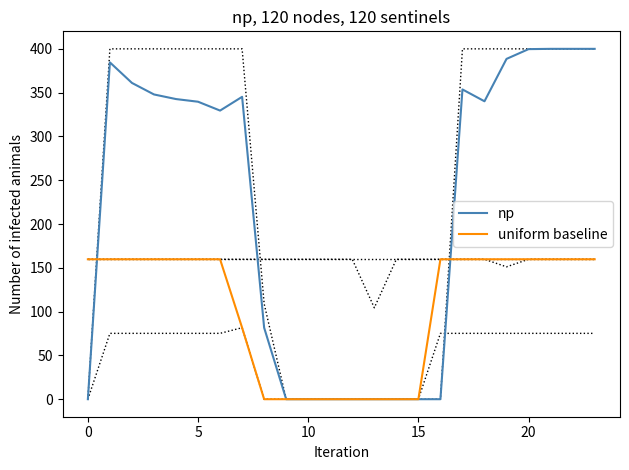

Is it true that uniform baseline equals 84.1 at 12?

False